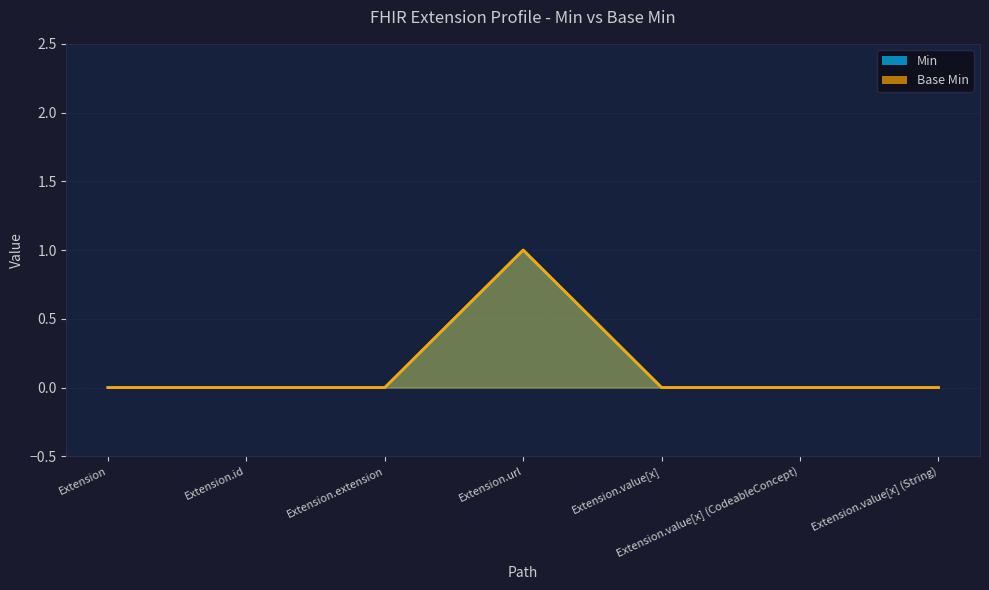

Which series changed the most between Extension and Extension.extension?

Min